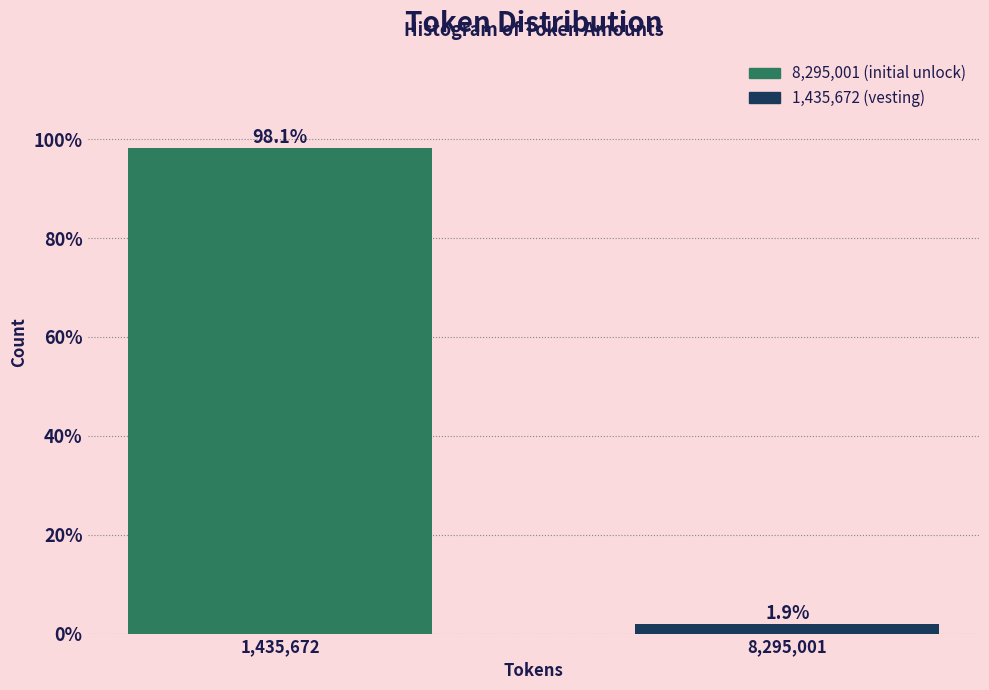

Reading right to left, extract all data points from this chart.

1.9	98.1